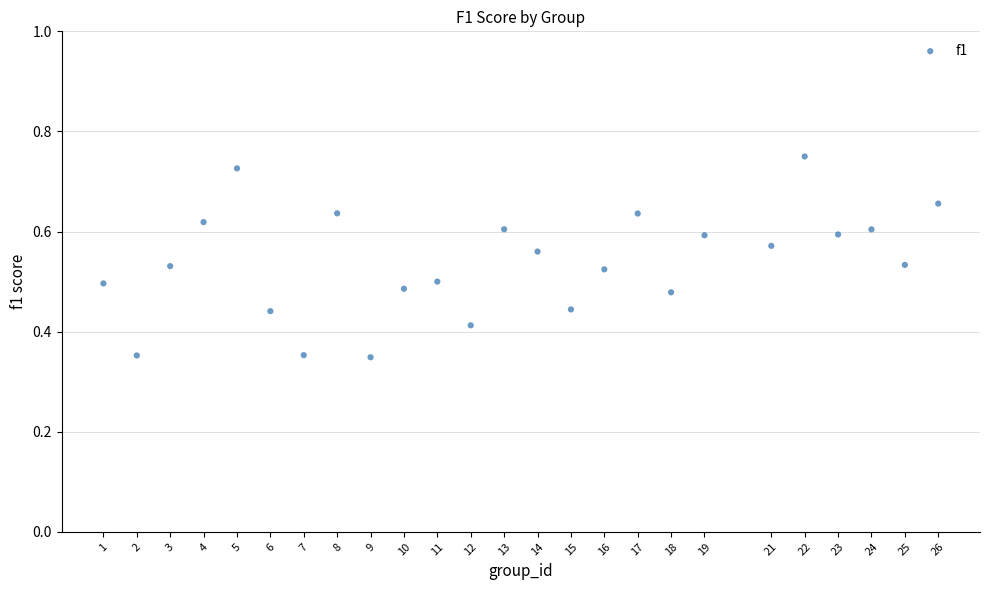

What is the range of X values (max minus min)?

25.0